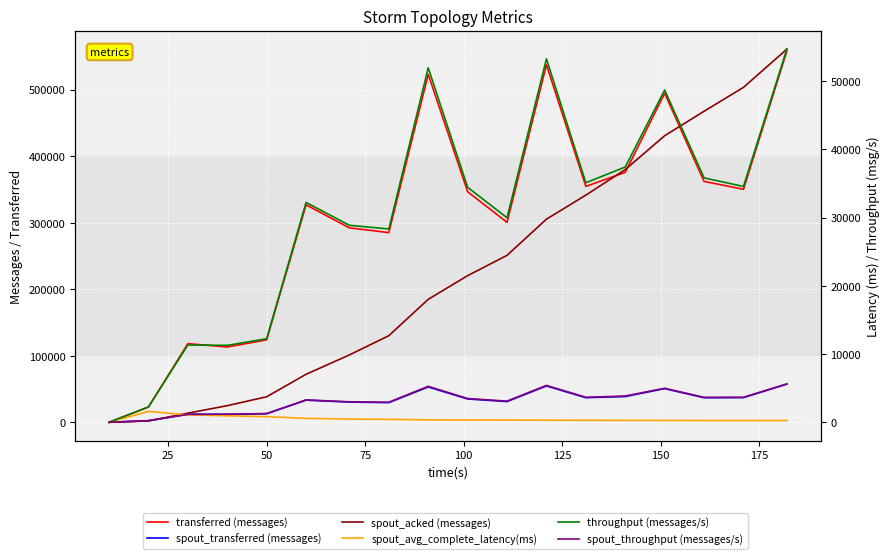

True or false: spout_acked (messages) has a value of 225396.0 at 15.

False